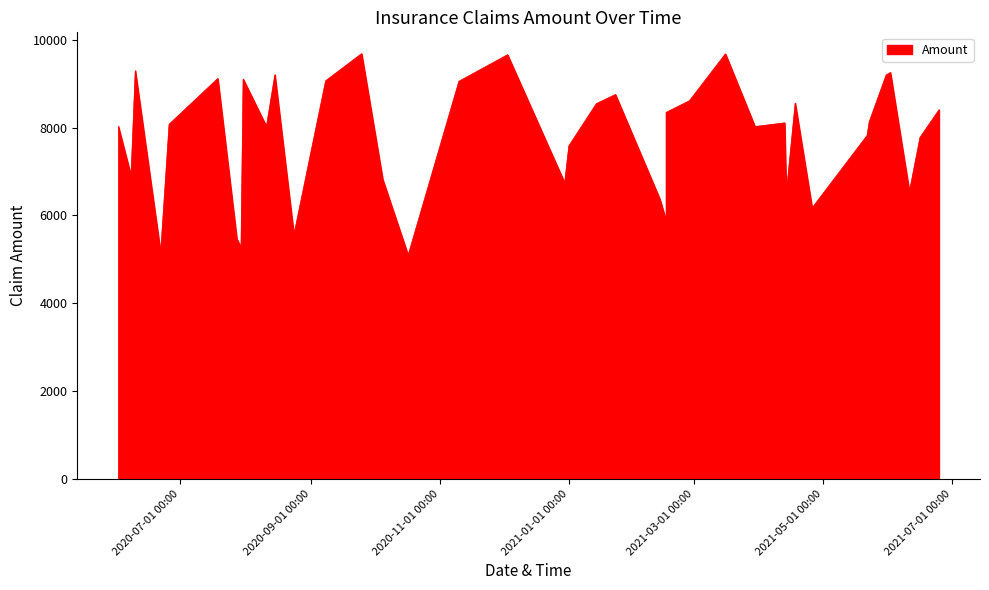

List the labels in order of value, smallest first.

2020-10-17, 2020-06-22, 2020-07-30, 2020-07-28, 2020-08-24, 2021-02-16, 2021-04-14, 2021-04-26, 2021-02-13, 2021-06-11, 2021-04-14, 2020-12-30, 2020-10-05, 2020-06-08, 2021-01-01, 2021-06-16, 2021-05-22, 2021-03-30, 2020-08-11, 2020-06-02, 2020-06-26, 2021-04-13, 2021-05-23, 2021-02-16, 2021-06-25, 2021-01-14, 2021-04-18, 2021-02-27, 2021-01-23, 2020-11-10, 2020-09-08, 2020-07-31, 2020-07-19, 2021-05-31, 2020-08-15, 2021-06-02, 2020-06-10, 2020-12-03, 2021-03-16, 2020-09-25